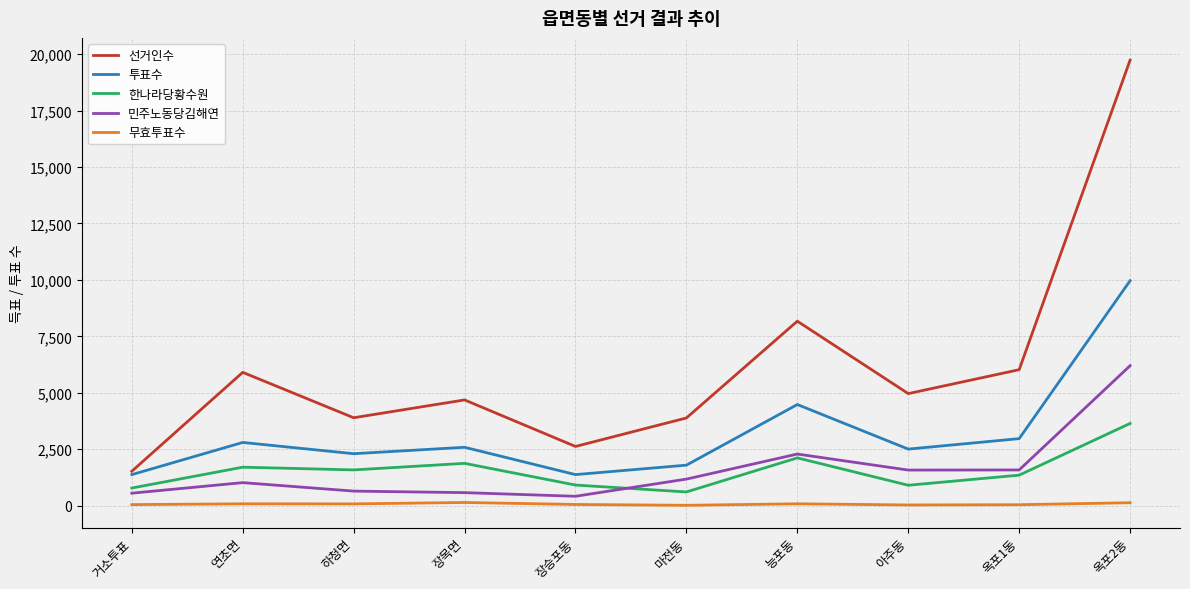

Which series has the largest total across all categories?

선거인수